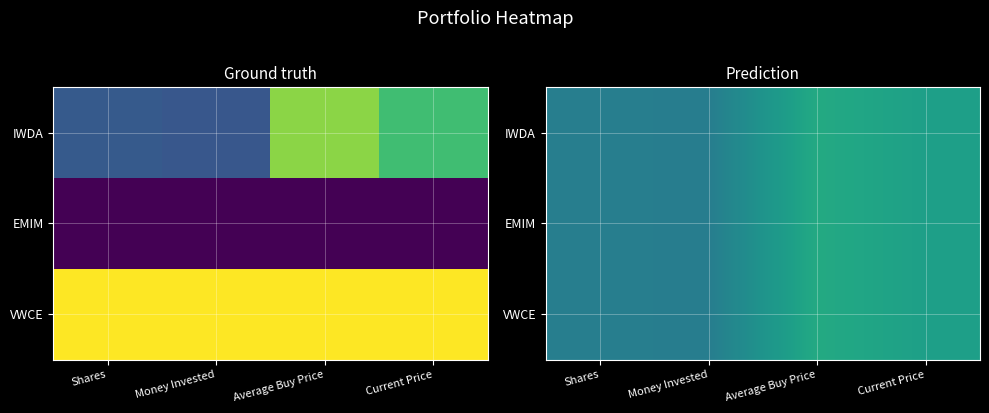

Between Money Invested and Current Price, which series saw the biggest shift?

IWDA